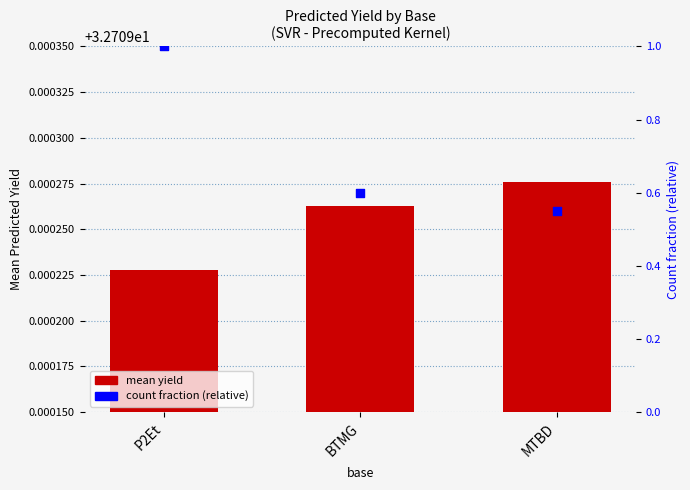

Which series reaches the maximum Y coordinate?

mean yield